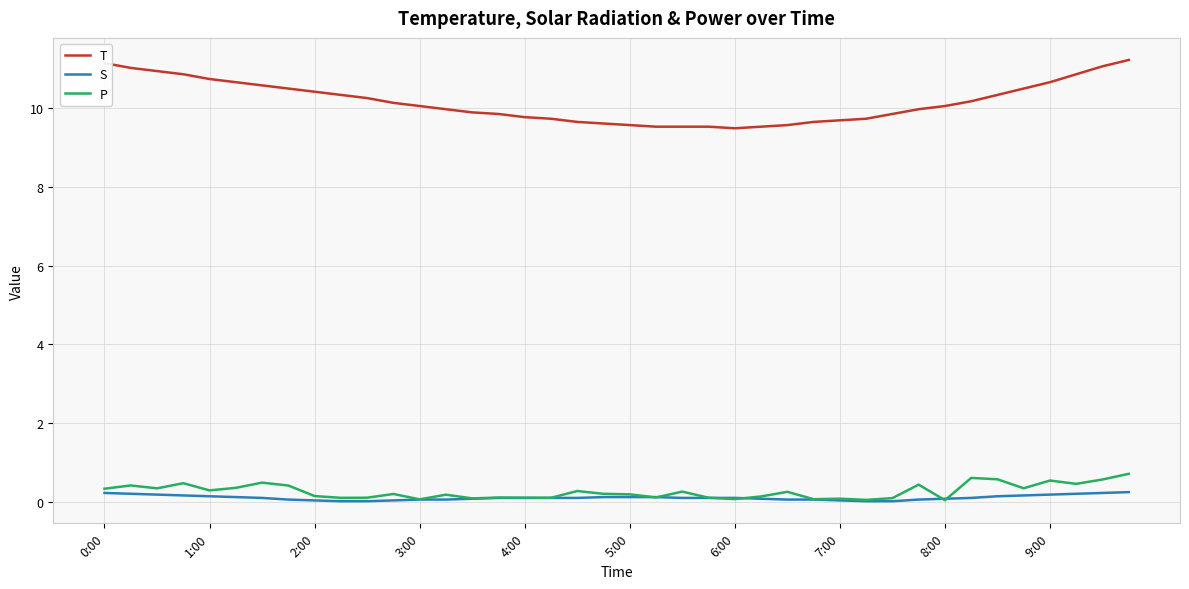

True or false: T and P intersect in this chart.

False